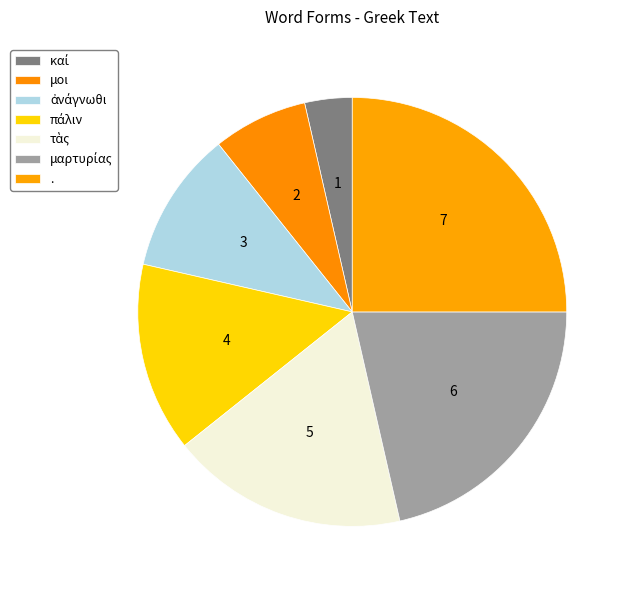

Rank the categories by value from lowest to highest.

καί, μοι, ἀνάγνωθι, πάλιν, τὰς, μαρτυρίας, .